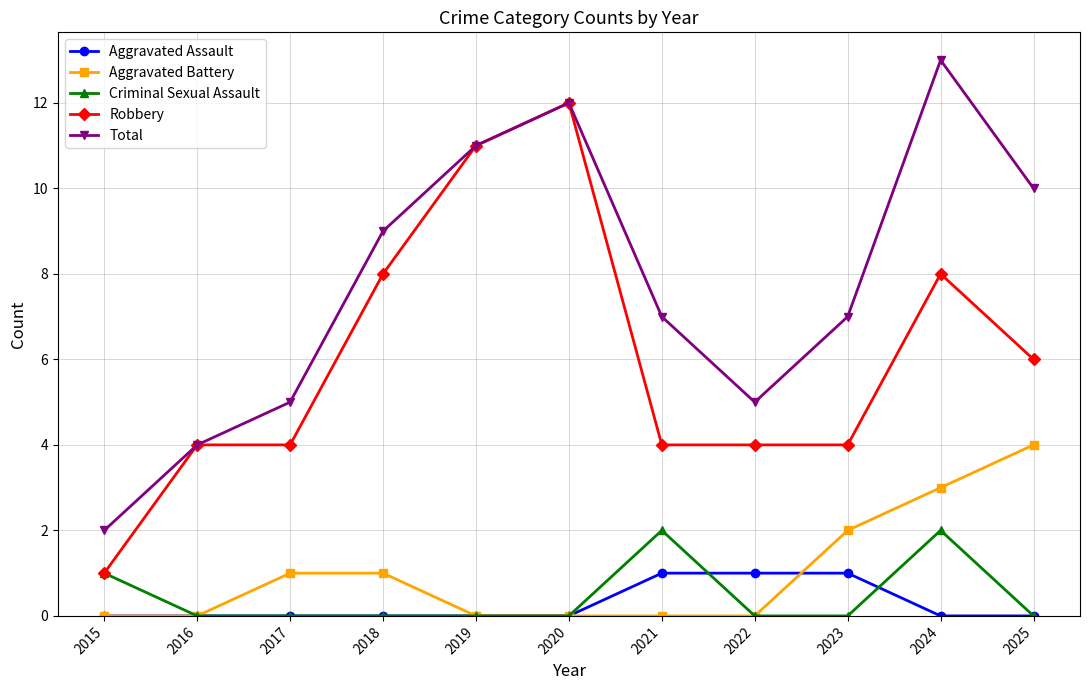

Does the chart have visible grid lines?

Yes